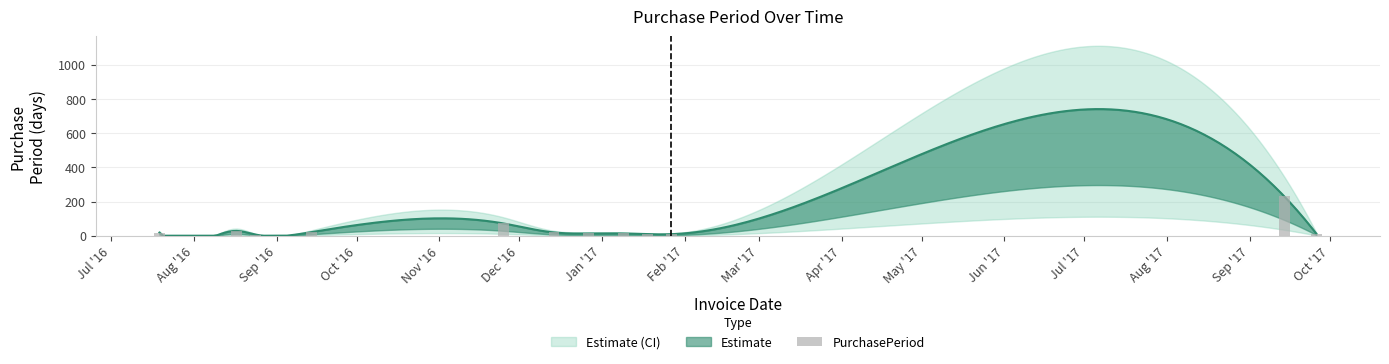

Approximately how many times larger is the value at Jun '17 compared to May '17?

25.6